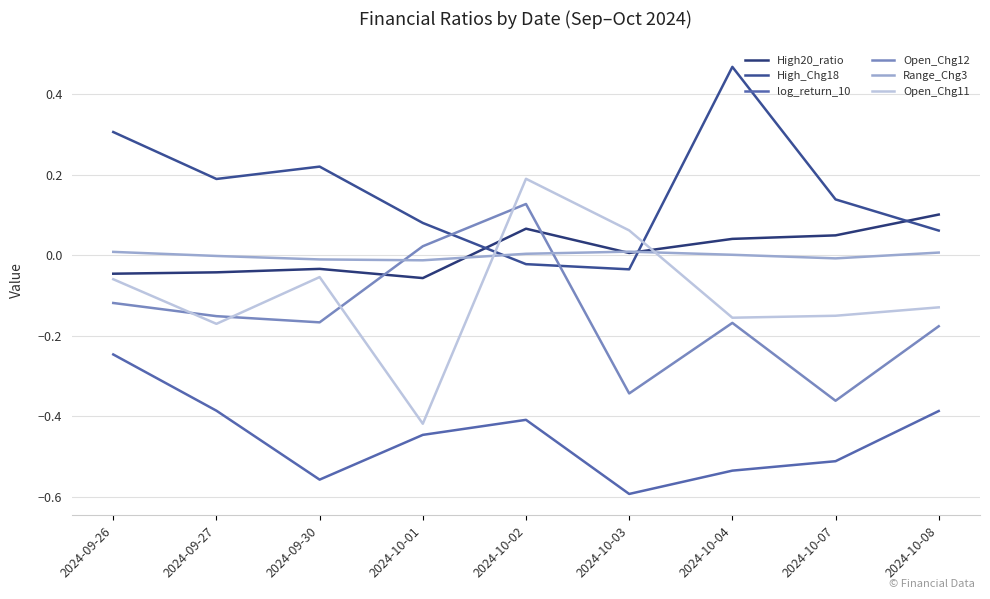

Where is High_Chg18 nearest to the value 0?

2024-10-02